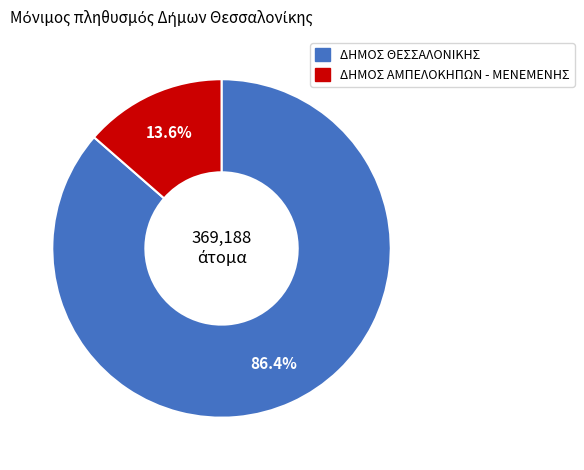

Which category has the smallest portion of the pie?

ΔΗΜΟΣ ΑΜΠΕΛΟΚΗΠΩΝ - ΜΕΝΕΜΕΝΗΣ